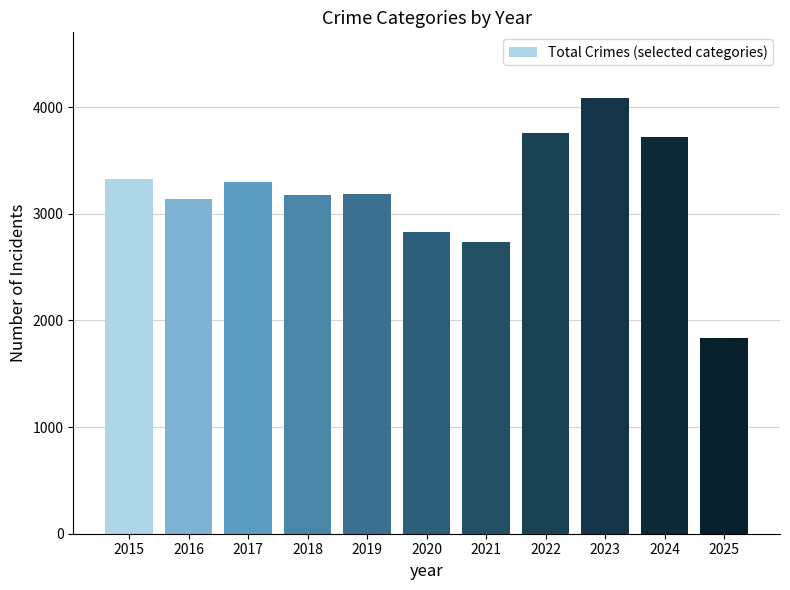

Does the chart contain stacked bars?

No